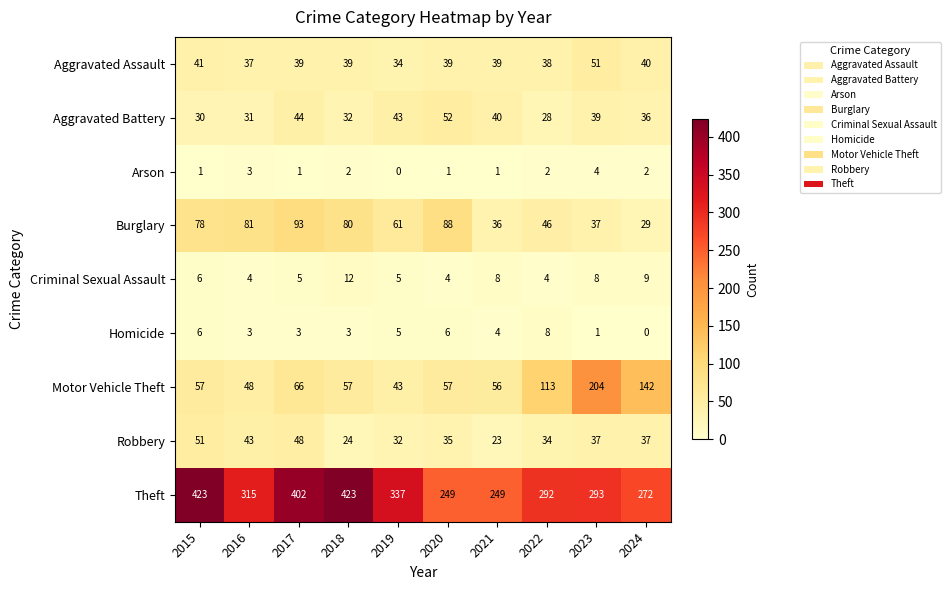

What is the average value of the Burglary series?

63